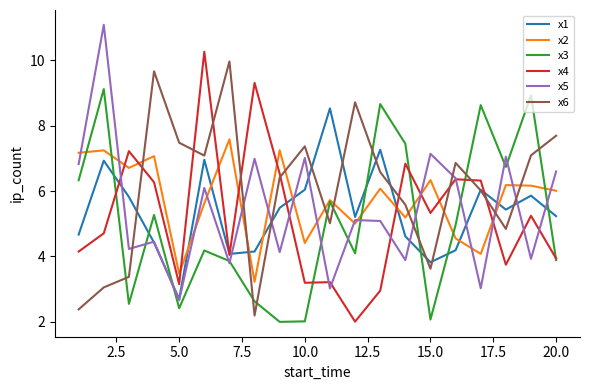

List the series in order of their peak value, lowest first.

x2, x1, x3, x6, x4, x5